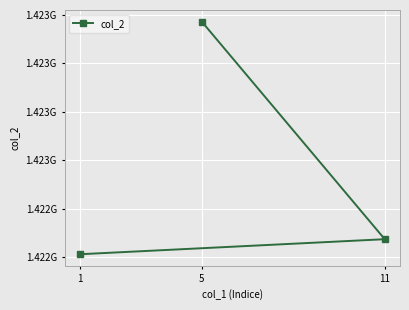

The value at 11 is 1422274016. True or false?

True